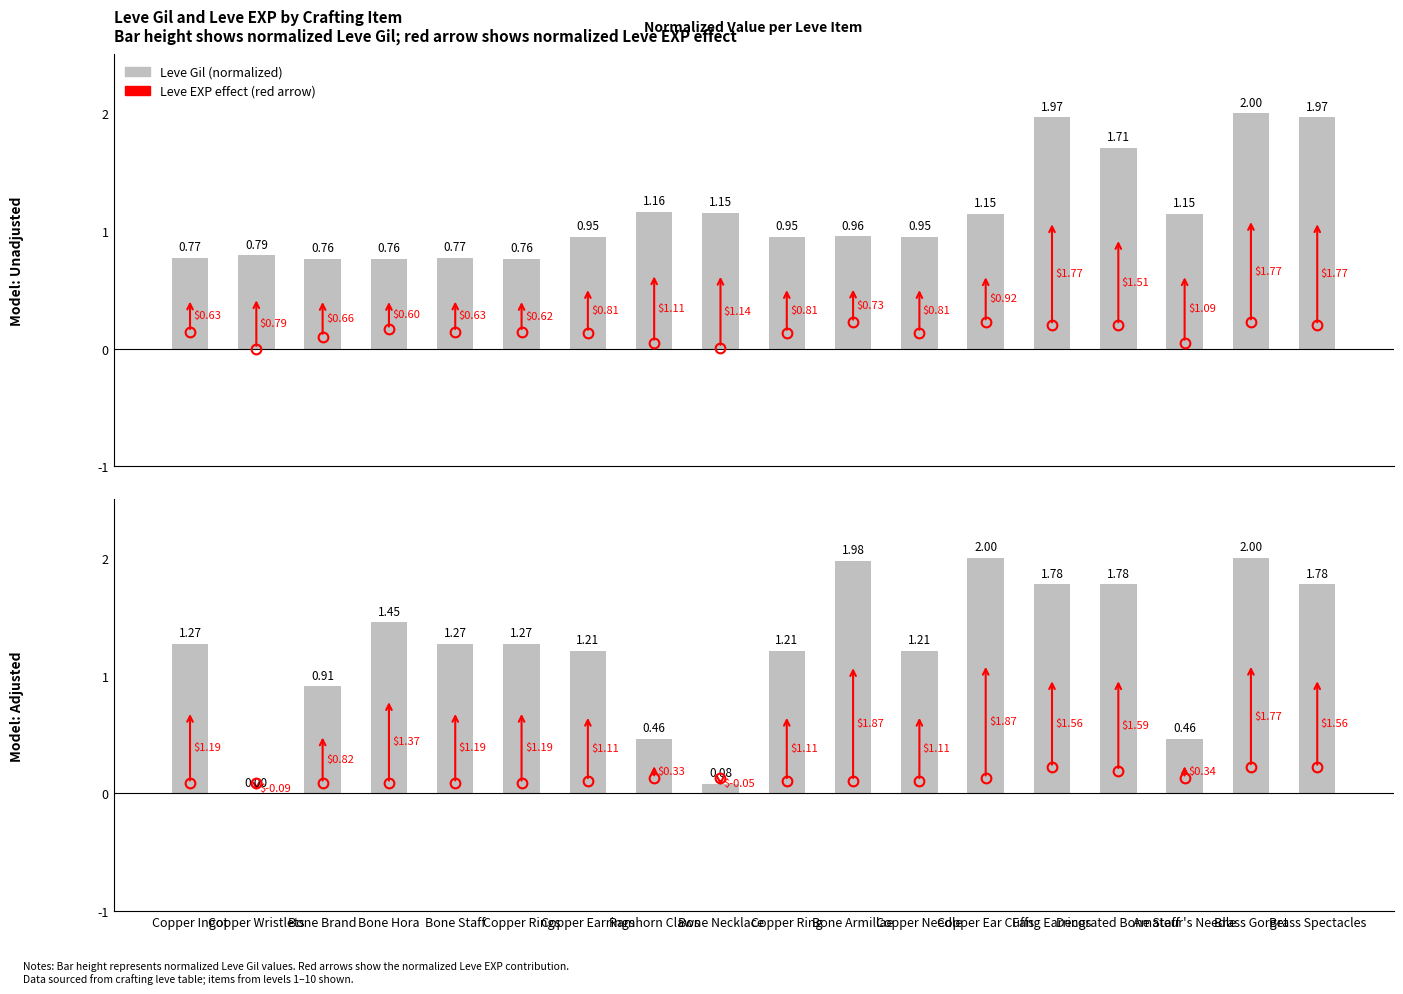

How many values in the Leve EXP series are below 1?

5